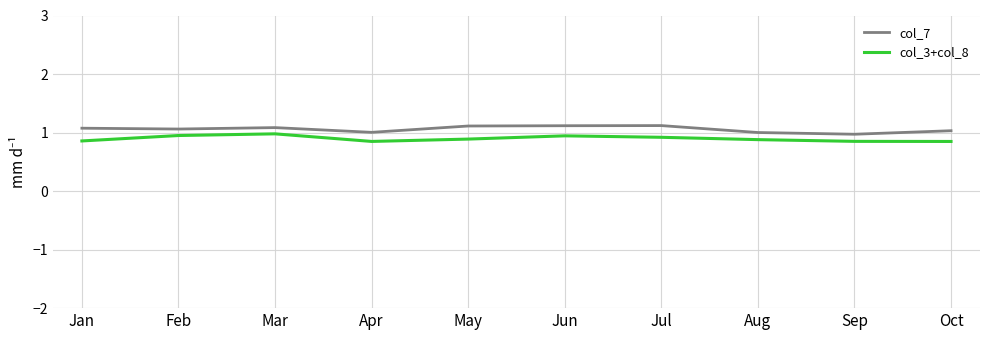

Read the col_7 value at Jan.

1.1